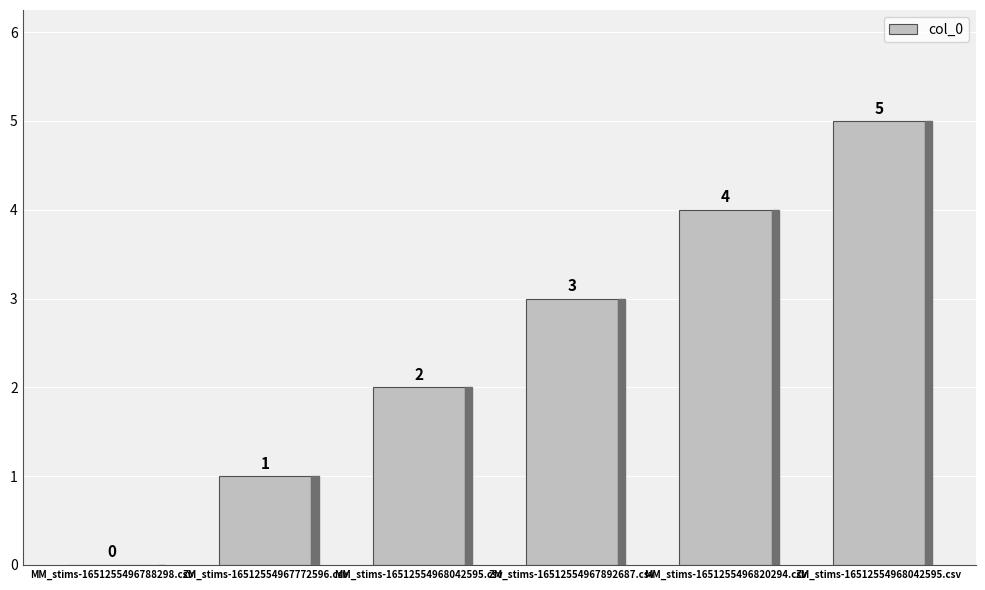

Is it true that the value at MM_stims-1651255496820294.csv is 1?

False